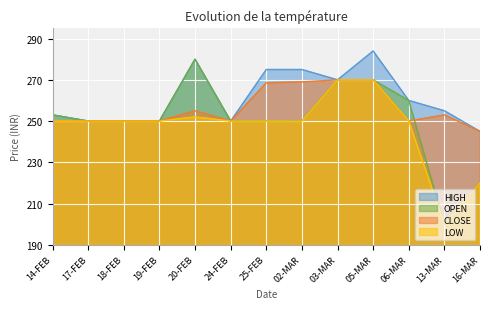

How many lines are shown in the chart?

4